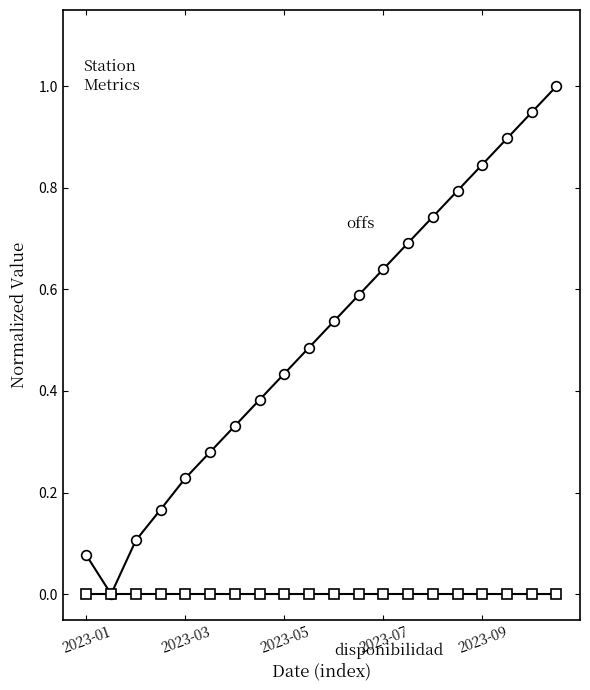

Does the chart display data point markers on the line(s)?

Yes